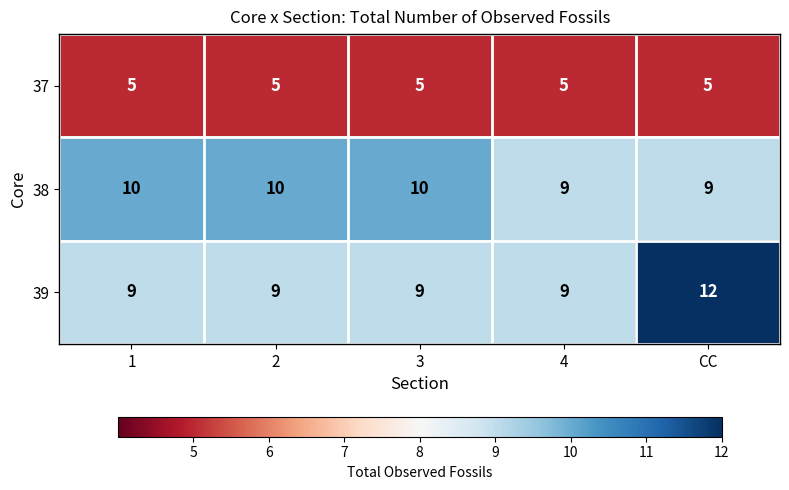

What is the total value across all series at 1?

24